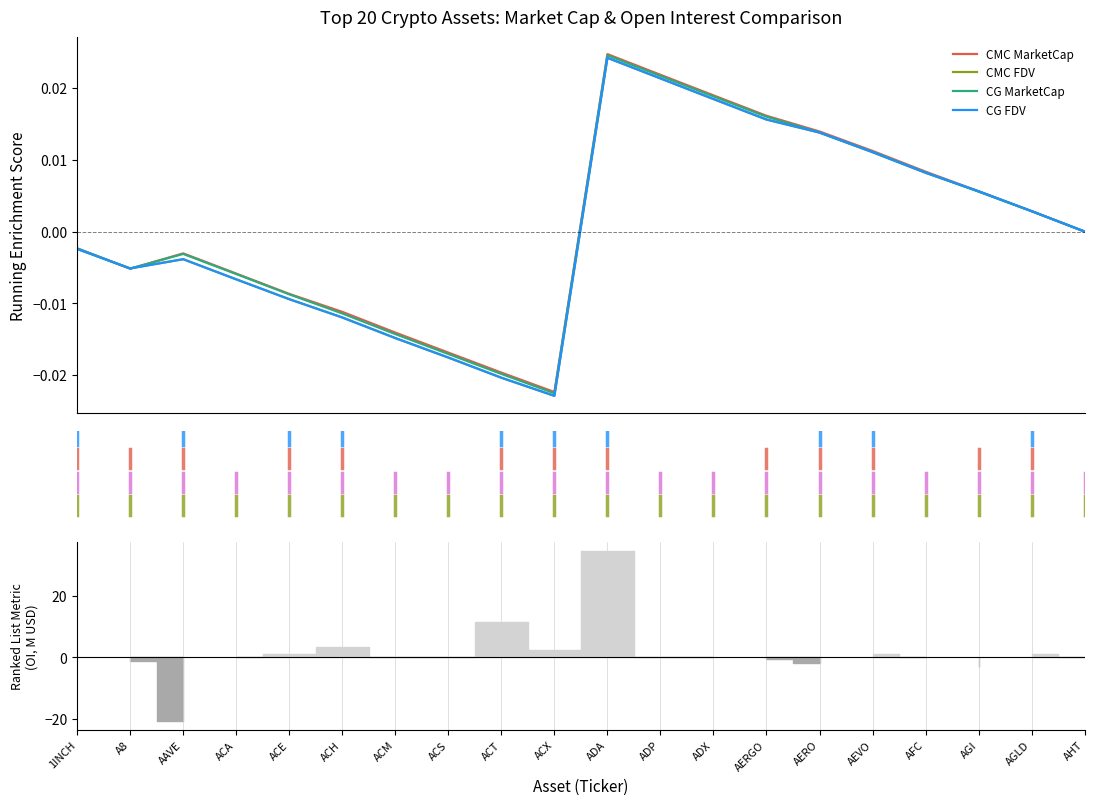

Which series changed the most between A8 and AGLD?

CMC MarketCap